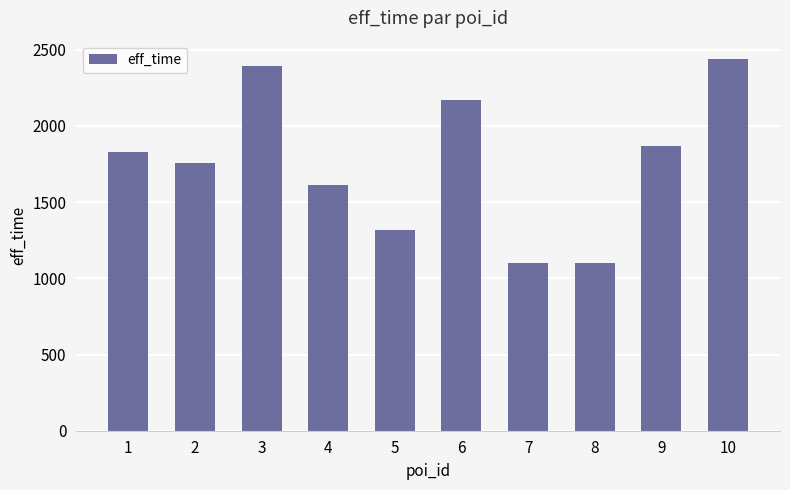

What is the maximum value shown in the chart?

2437